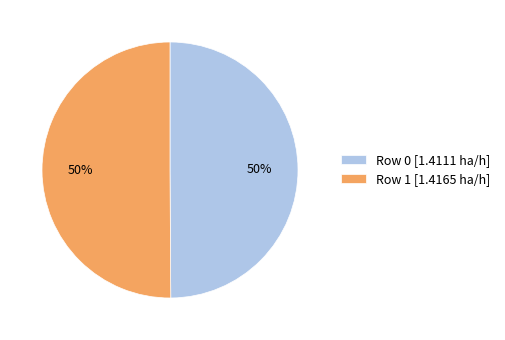

True or false: Row 1 accounts for 50% of the total.

True